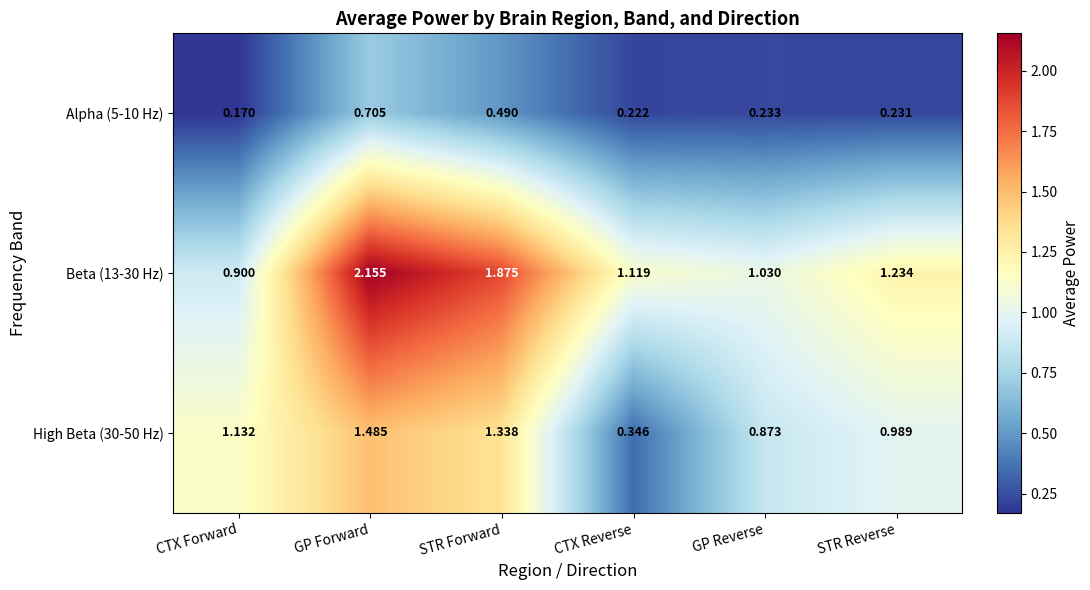

Rank the series by their average value, from lowest to highest.

Alpha (5-10 Hz), High Beta (30-50 Hz), Beta (13-30 Hz)